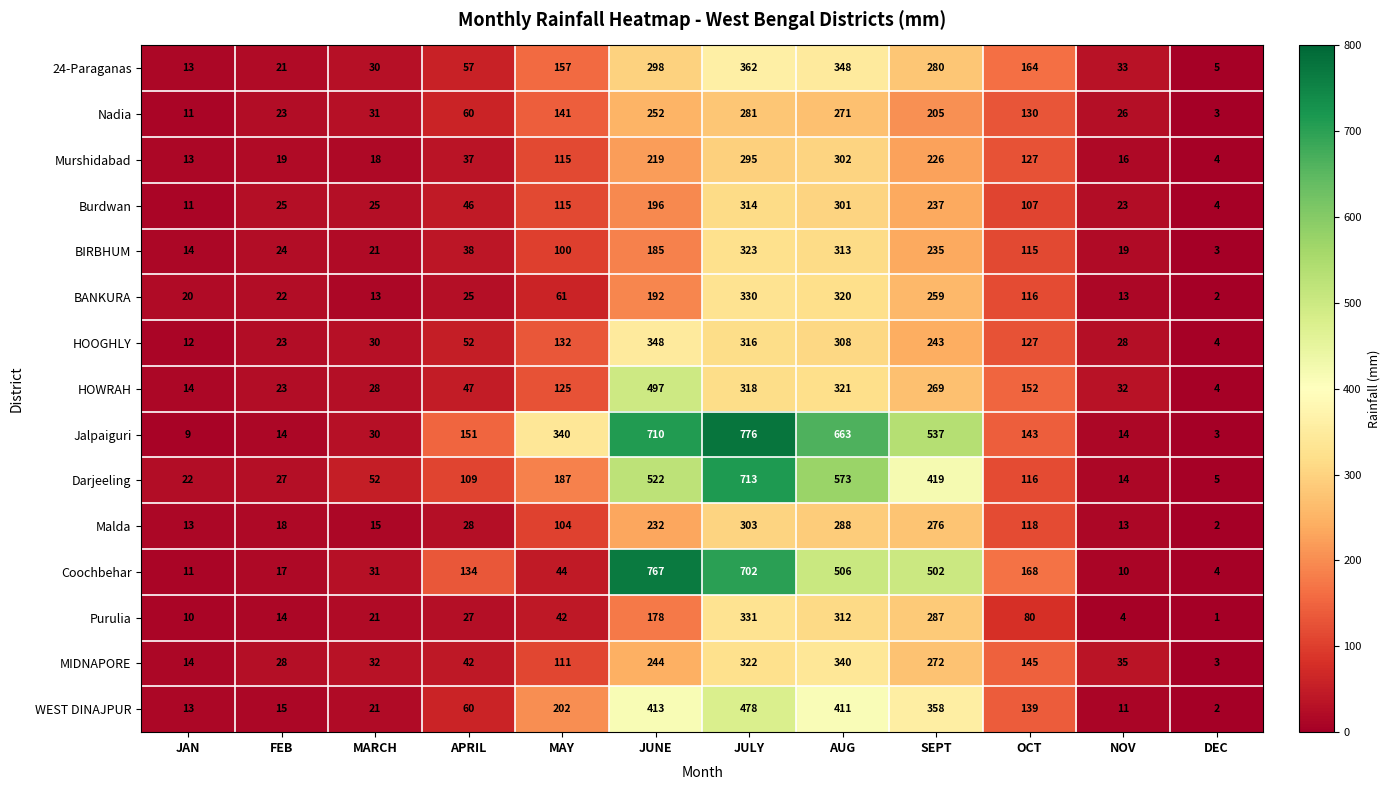

Which series changed the most between AUG and DEC?

Jalpaiguri